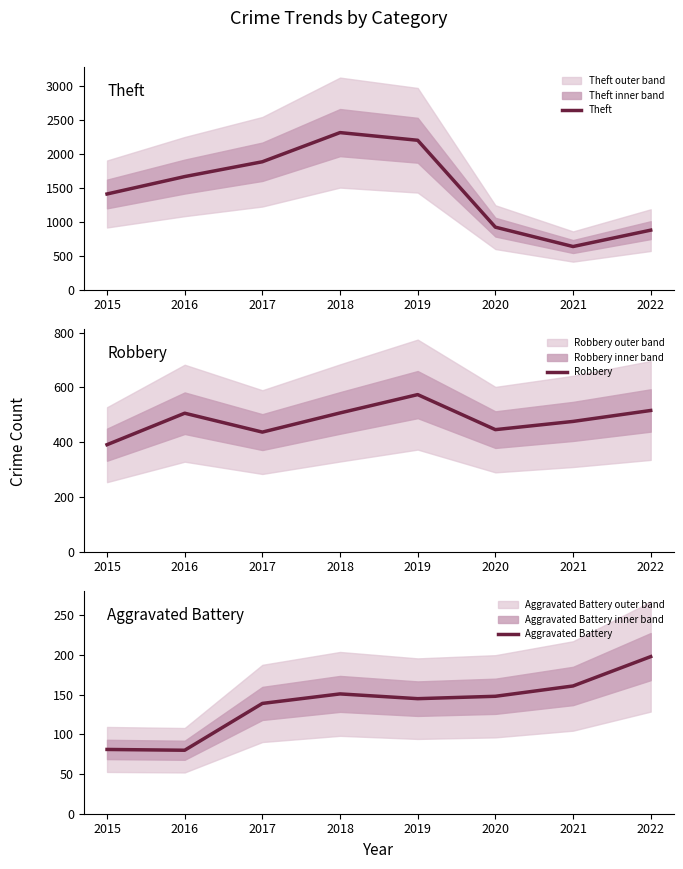

At which category does Theft reach its first local peak?

2018